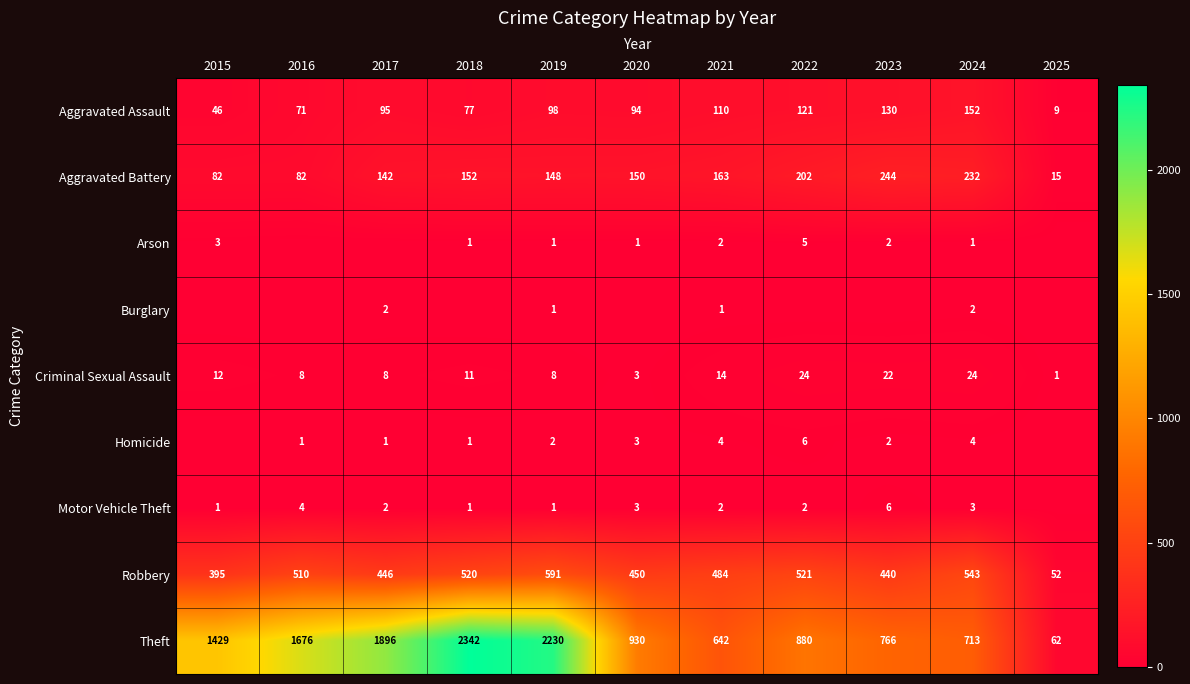

What is the lowest value of the Aggravated Battery series?

15